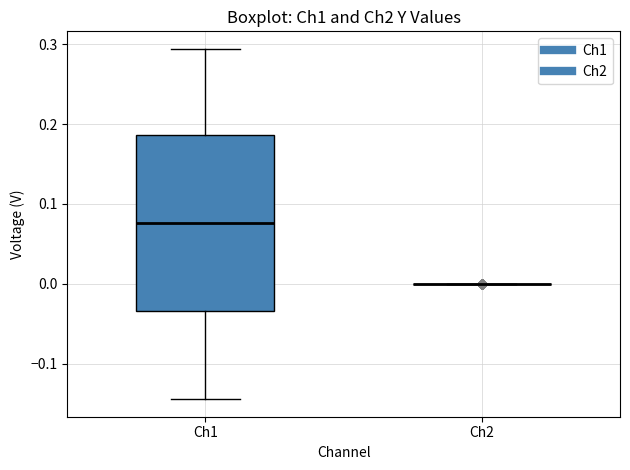

Reading left to right, read every box against the y-axis: the position of its median line, the range the box covers, and the ends of its whiskers. The values are not printed on the chart, so give them approximately, as read against the axis.

Ch1: median 0.08, box -0.03 to 0.19, whiskers -0.14 to 0.29
Ch2: box collapsed to a line at 0.00, whiskers 0.00 to 0.00